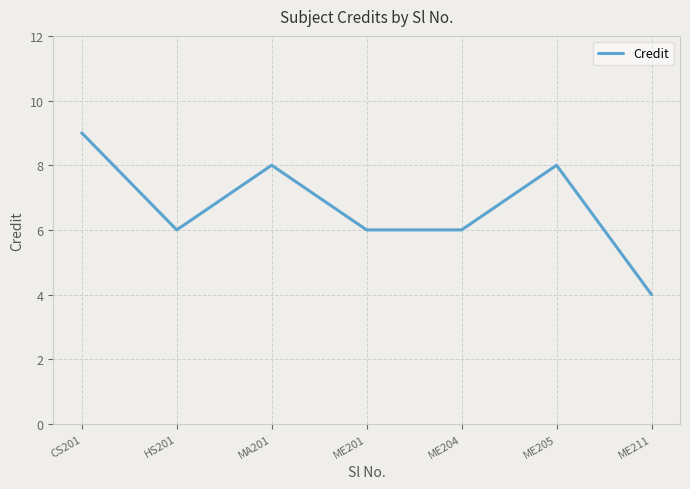

Which label corresponds to the smallest value in the chart?

ME211